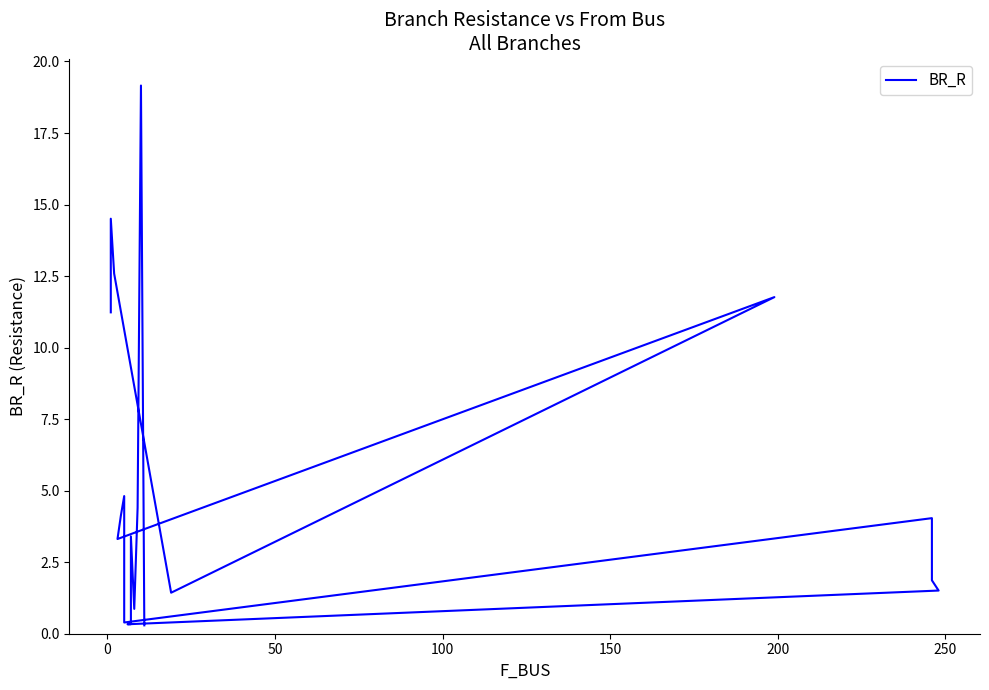

Reading left to right, transcribe all the data shown in this chart.

11.2	14.5	12.6	1.4	11.8	3.3	4.1	4.8	0.4	4.0	1.9	1.5	0.3	0.3	3.4	0.9	4.4	19.2	0.3